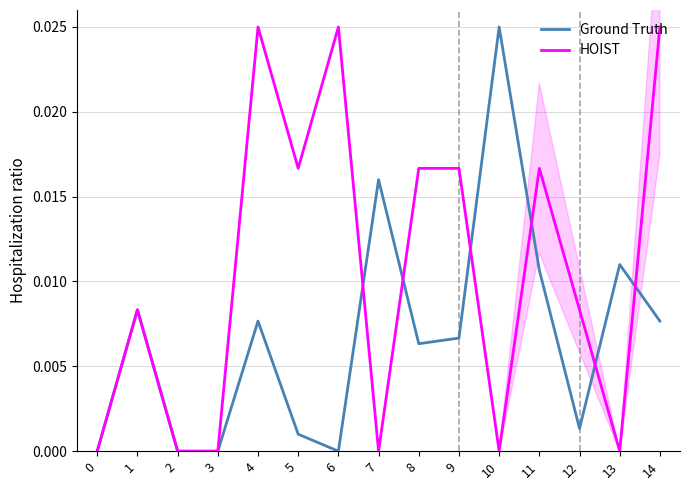

How many positive values does the HOIST series have?

9